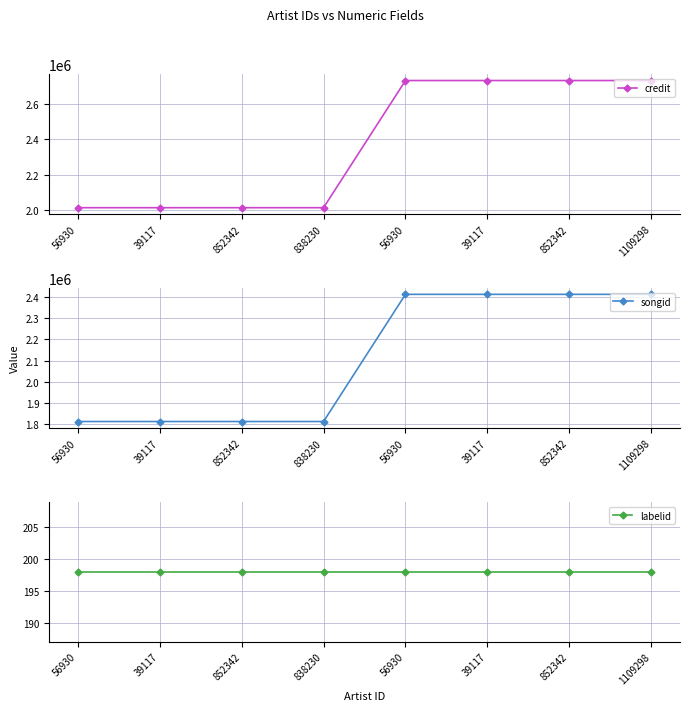

What is the total value across all series at 852342?

3826532